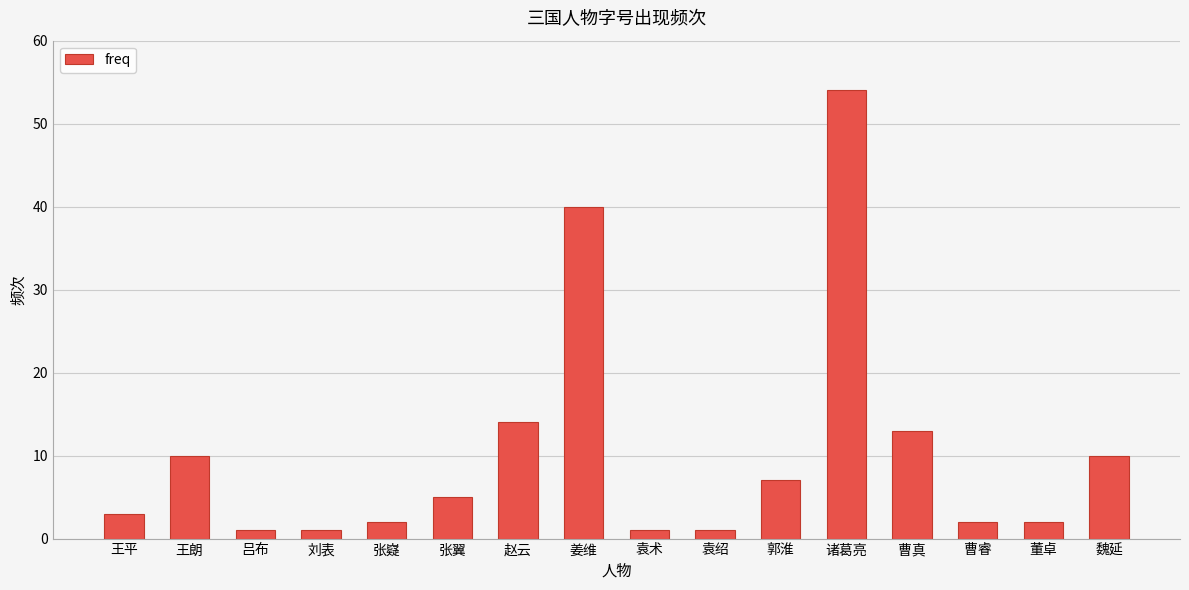

Reading left to right, list all the values displayed in this chart.

3	10	1	1	2	5	14	40	1	1	7	54	13	2	2	10